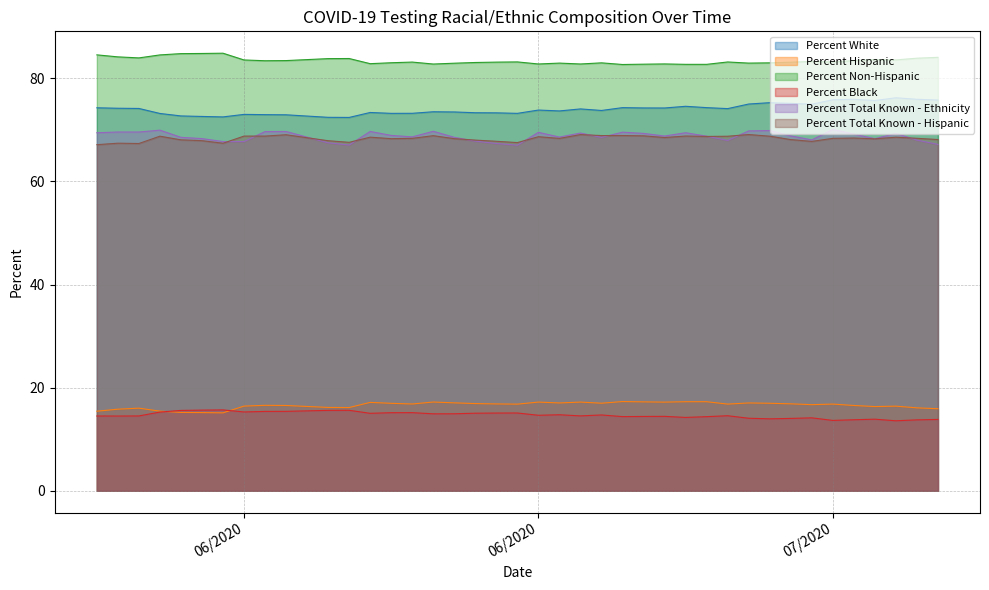

True or false: Percent Total Known - Hispanic and Percent Hispanic intersect in this chart.

False